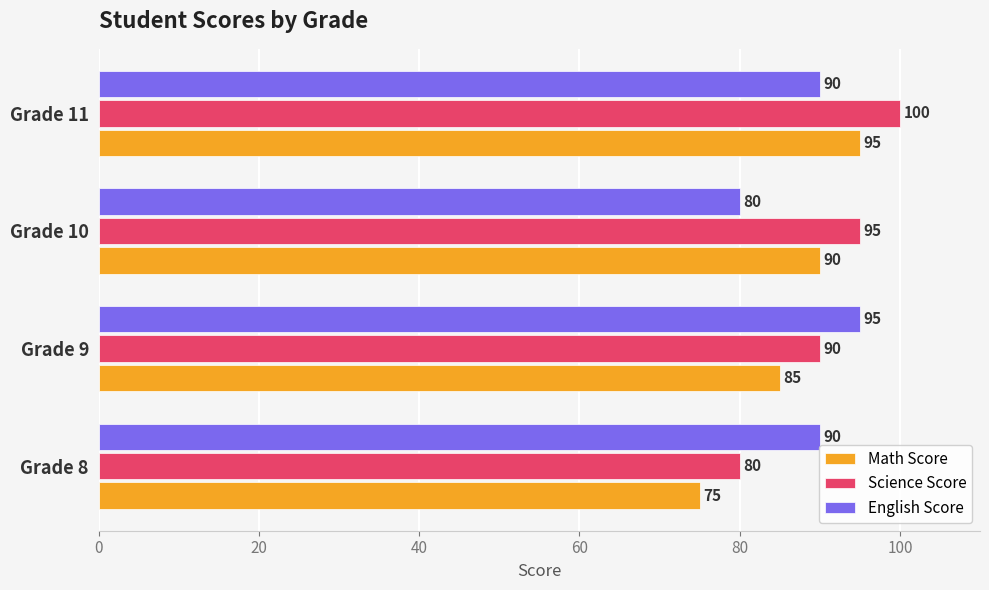

List the series in order of their overall mean, lowest first.

Math Score, English Score, Science Score